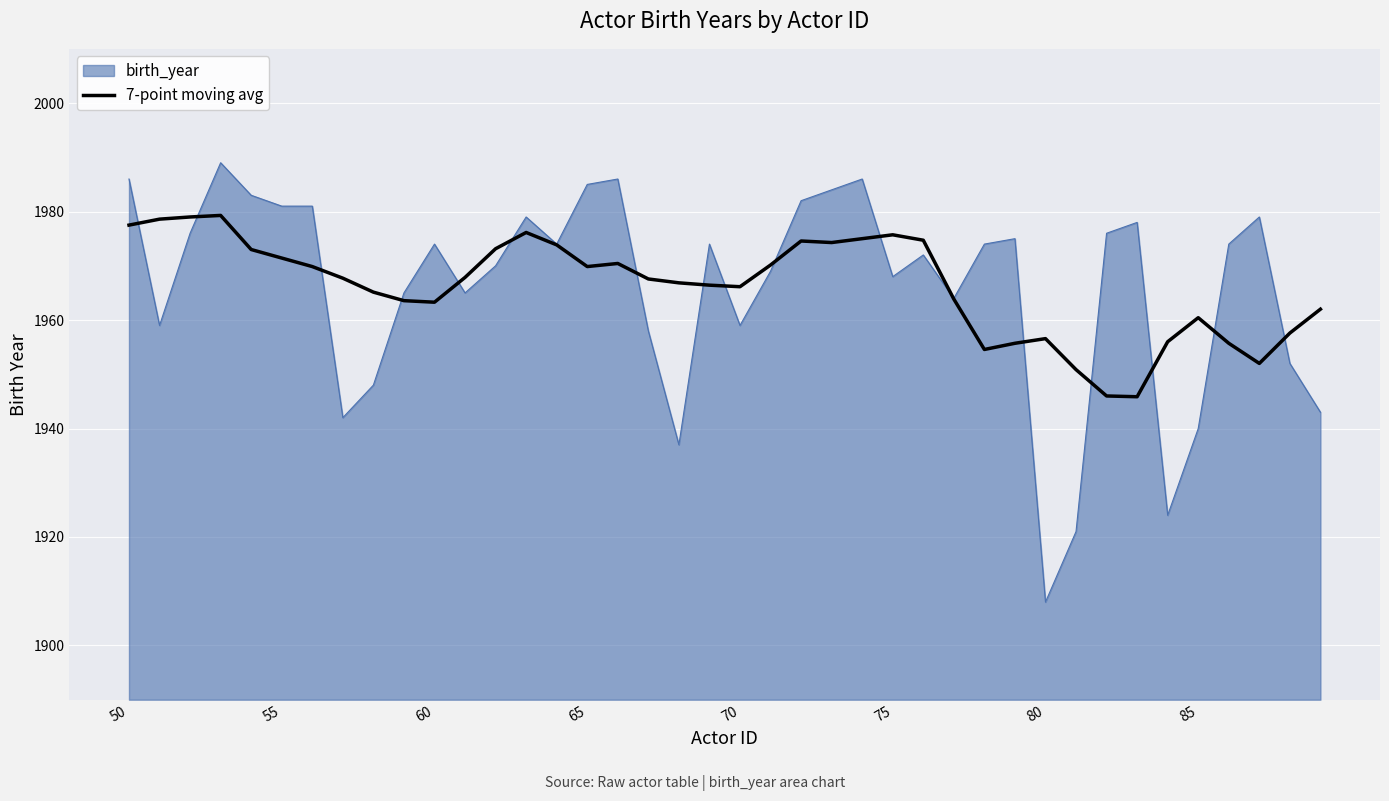

What is the minimum value shown in the chart?

1908.0